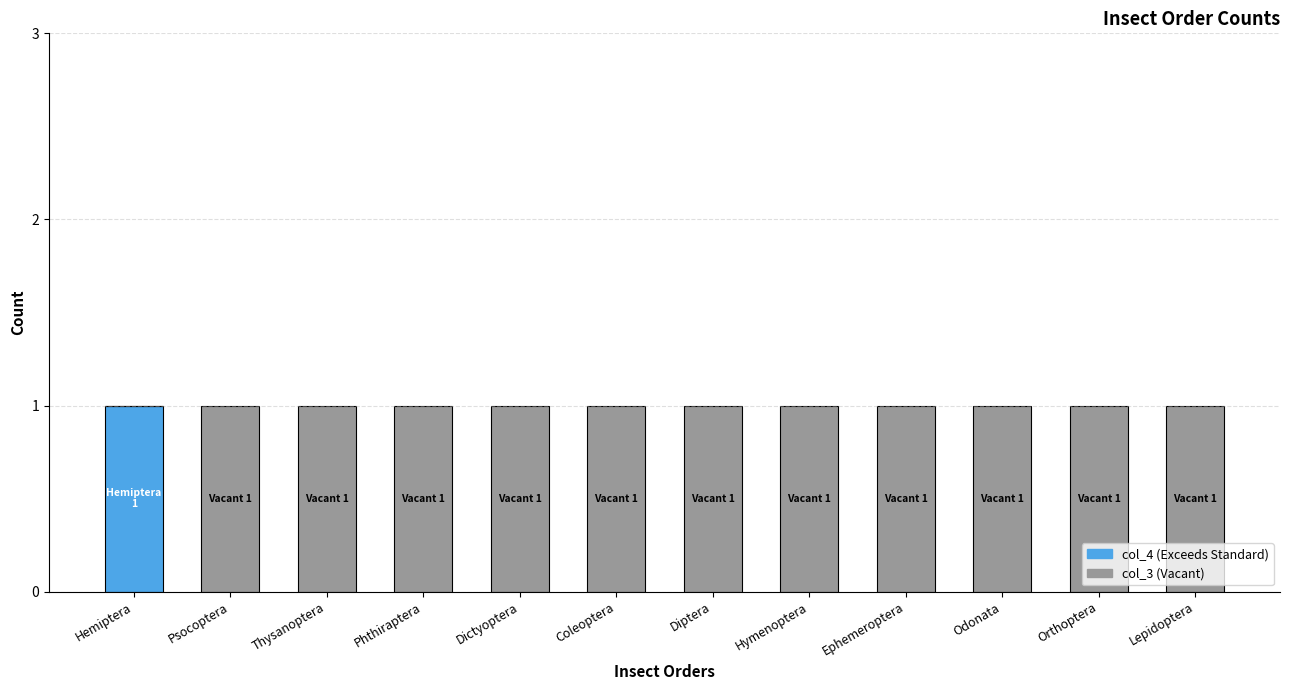

Is it true that col_4 (Exceeds Standard) equals 1 at Hemiptera?

True